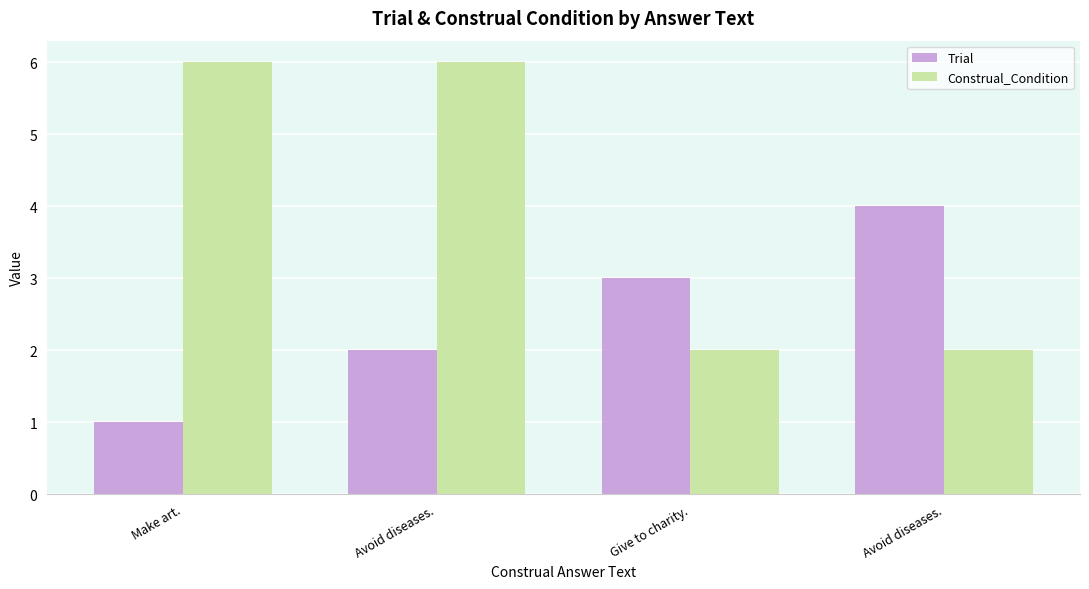

What is the difference between the second highest and minimum values in the Construal_Condition series?

4